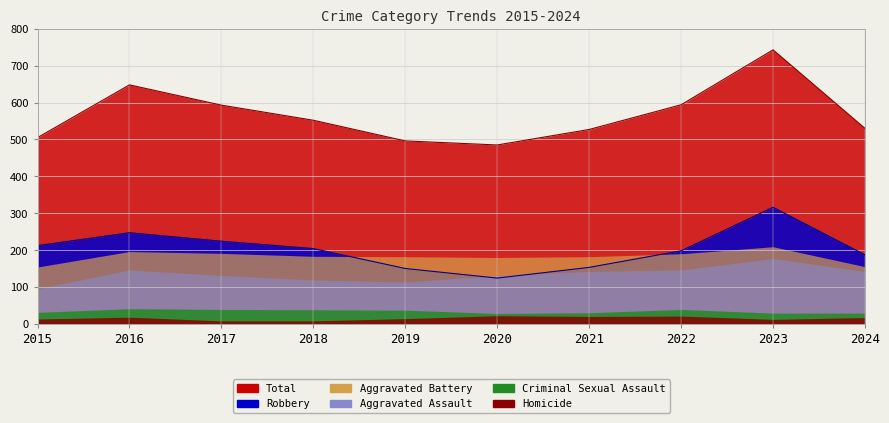

Reading left to right, extract all data points from this chart.

Aggravated Assault: 95	146	131	119	113	131	142	146	177	142
Aggravated Battery: 154	196	191	183	182	180	182	190	209	155
Criminal Sexual Assault: 31	41	39	38	37	28	30	39	29	29
Homicide: 13	18	8	8	14	22	20	21	12	17
Robbery: 212	247	224	204	150	124	153	198	316	187
Total: 505	648	593	552	496	485	527	594	743	530